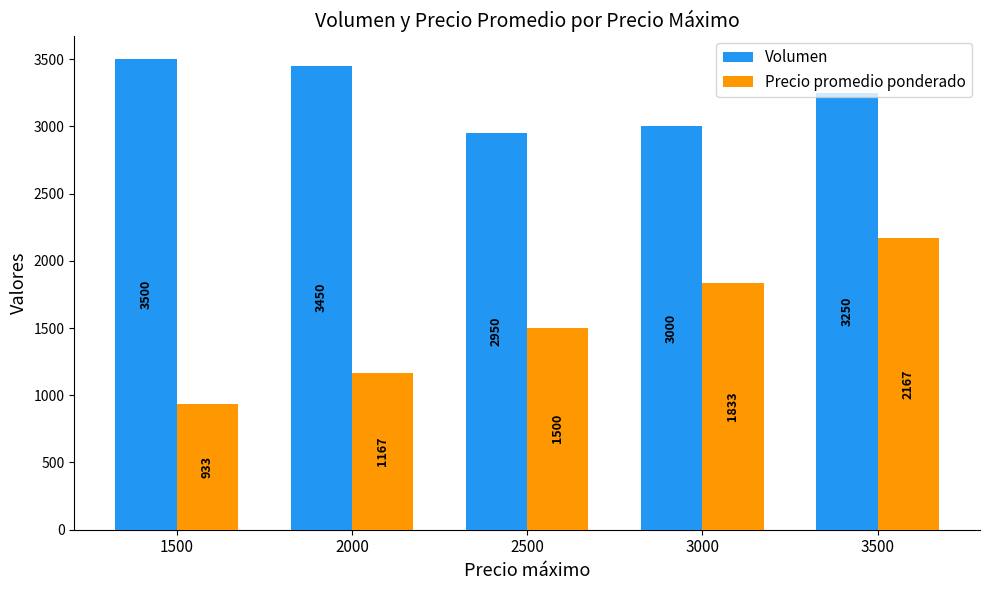

What is the lowest value of the Volumen series?

2950